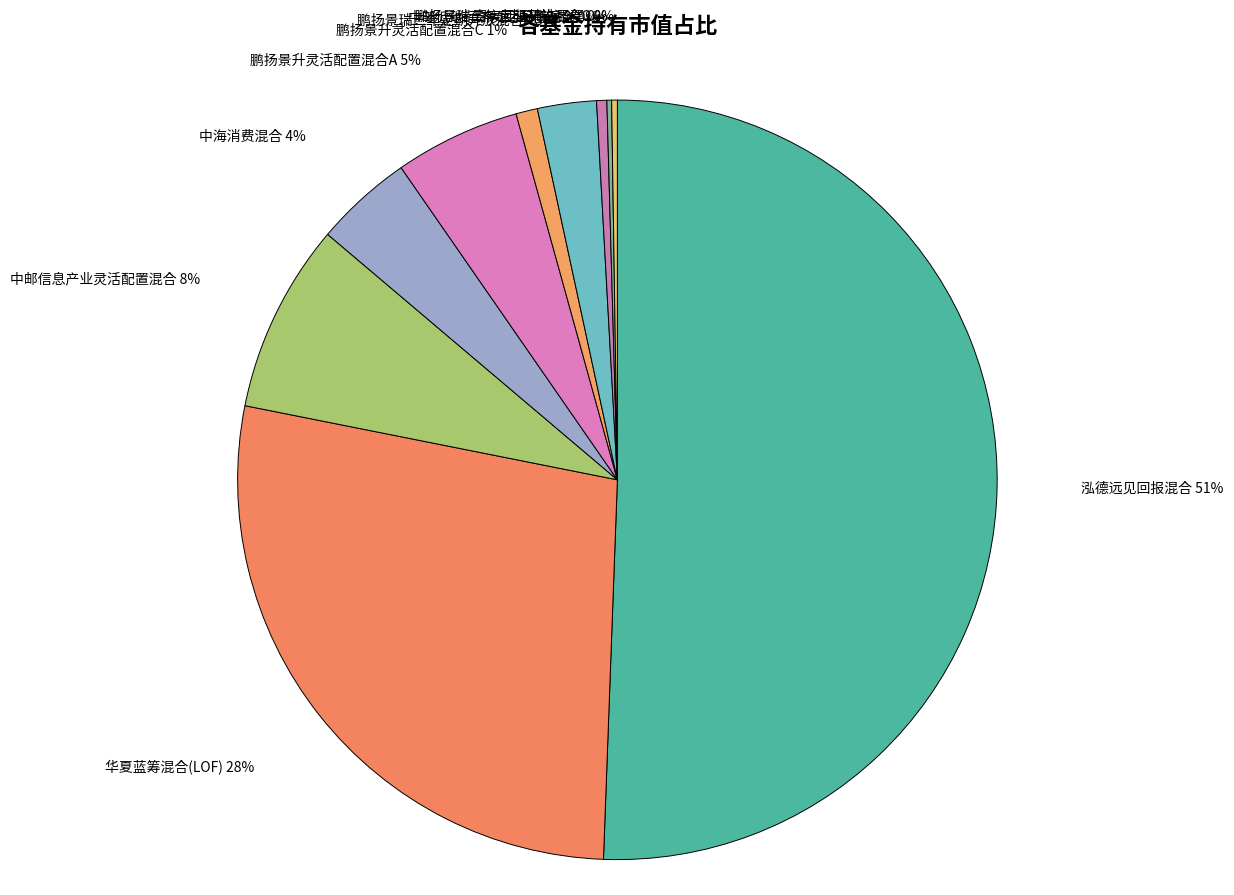

Which category has the biggest portion of the pie?

泓德远见回报混合